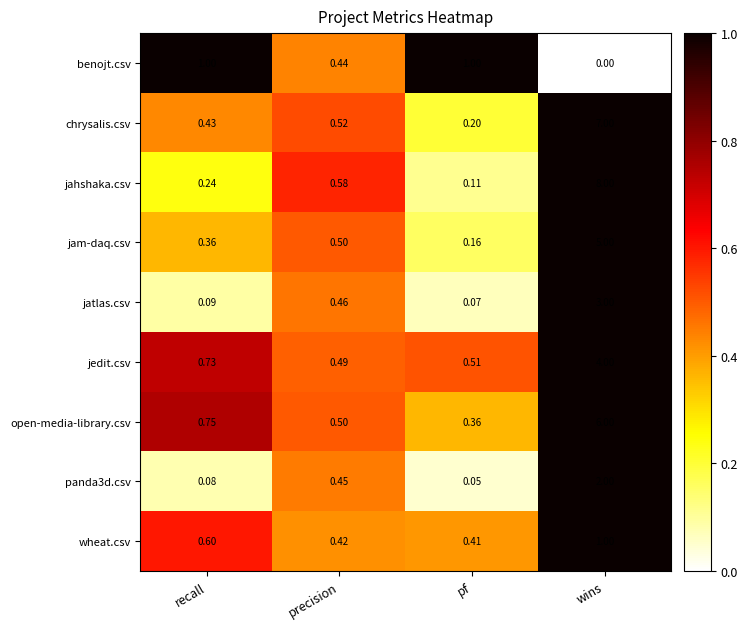

Is the value of jahshaka.csv at pf greater than the value of open-media-library.csv at recall?

No